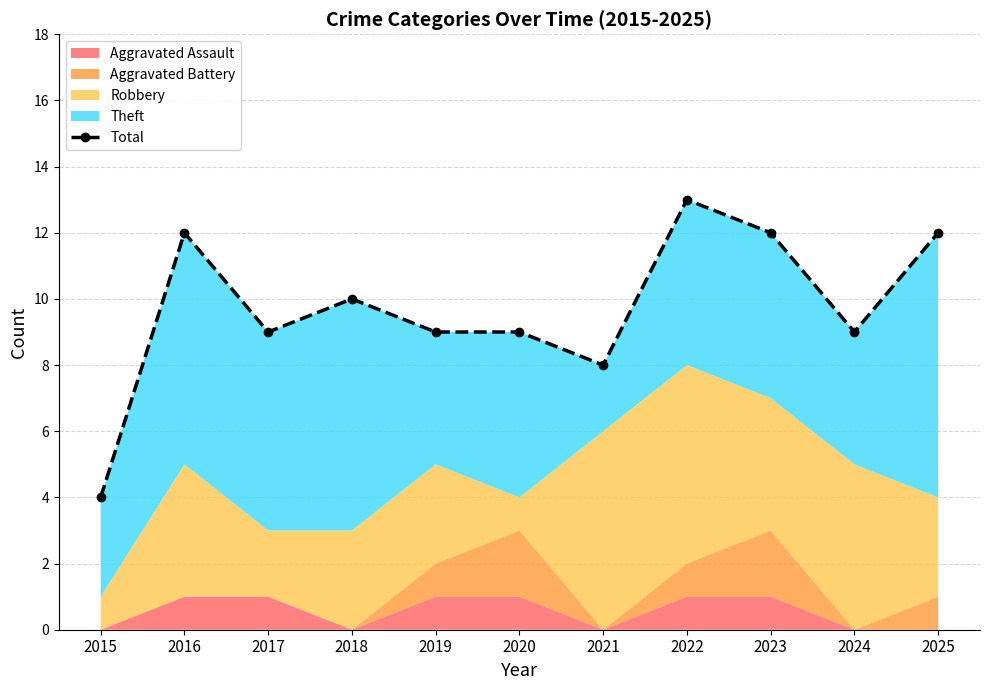

Where does the data first go above 9?

2016